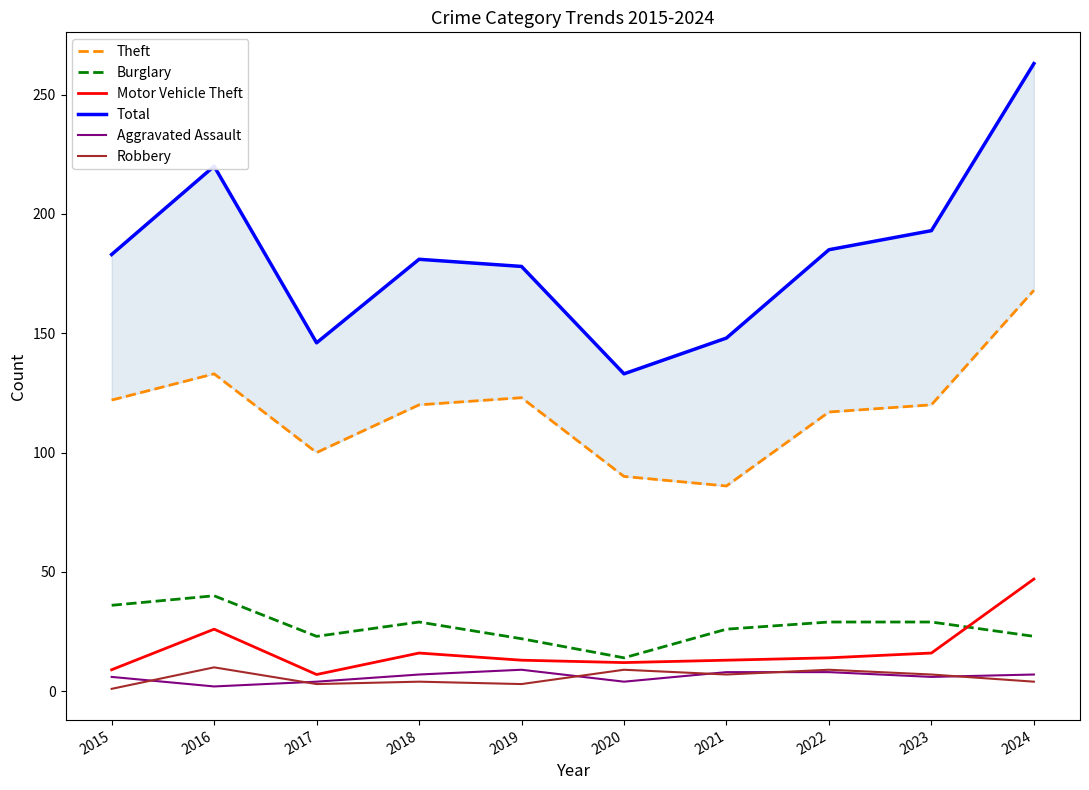

Which category has the lowest value in the Robbery series?

2015